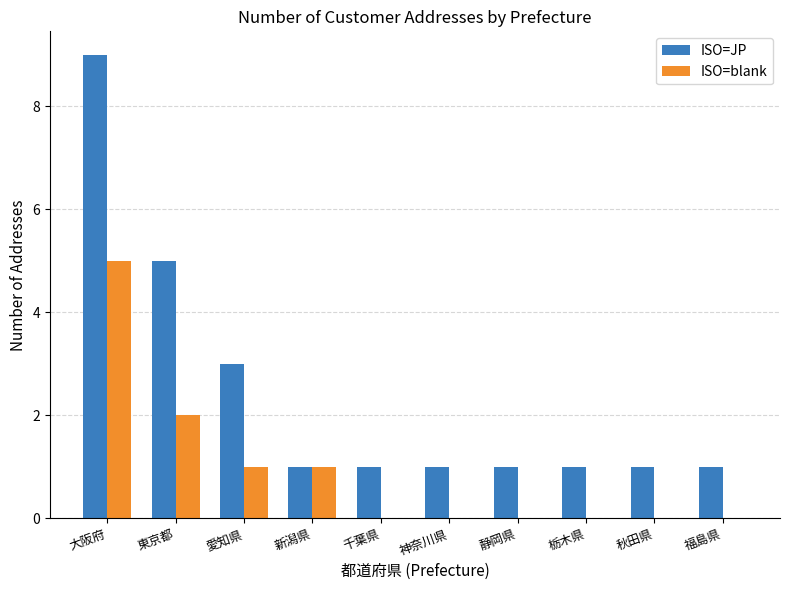

At which category does the chart reach its peak across all series?

大阪府